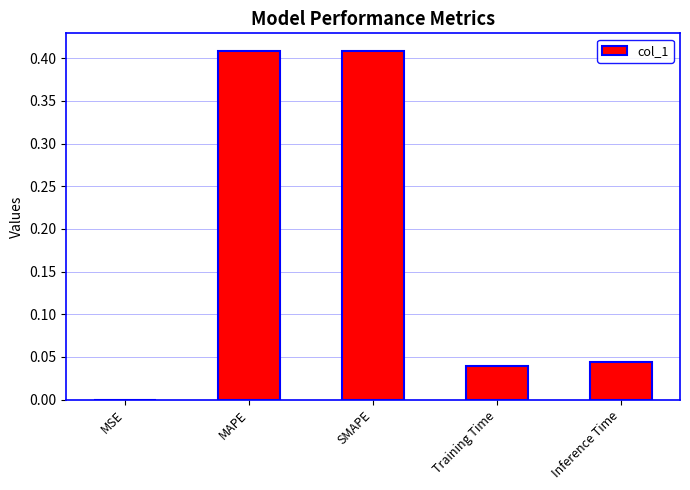

Is it true that the value at MSE is 0.0?

True